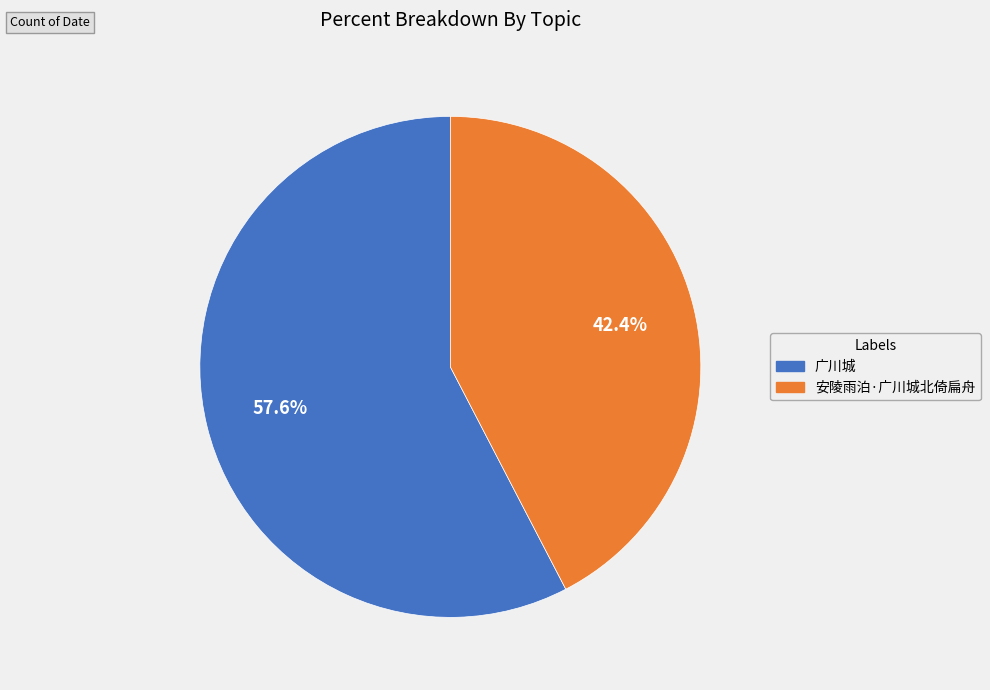

The 安陵雨泊·广川城北倚扁舟 slice represents 34% of the pie. True or false?

False